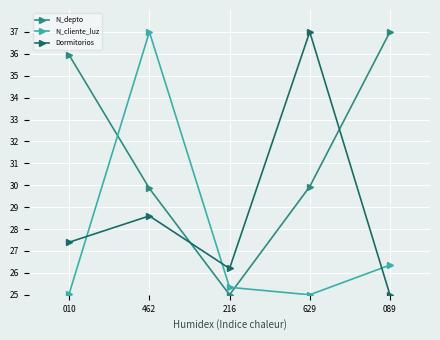

At 629, list the series in order from largest to smallest.

Dormitorios, N_depto, N_cliente_luz